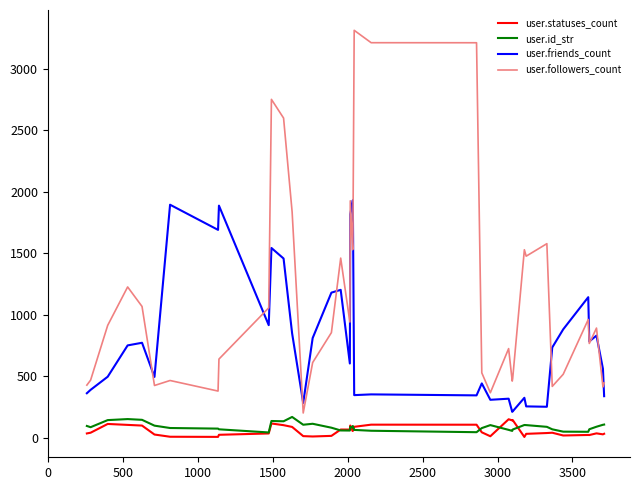

Which series has the largest range (max minus min)?

user.followers_count